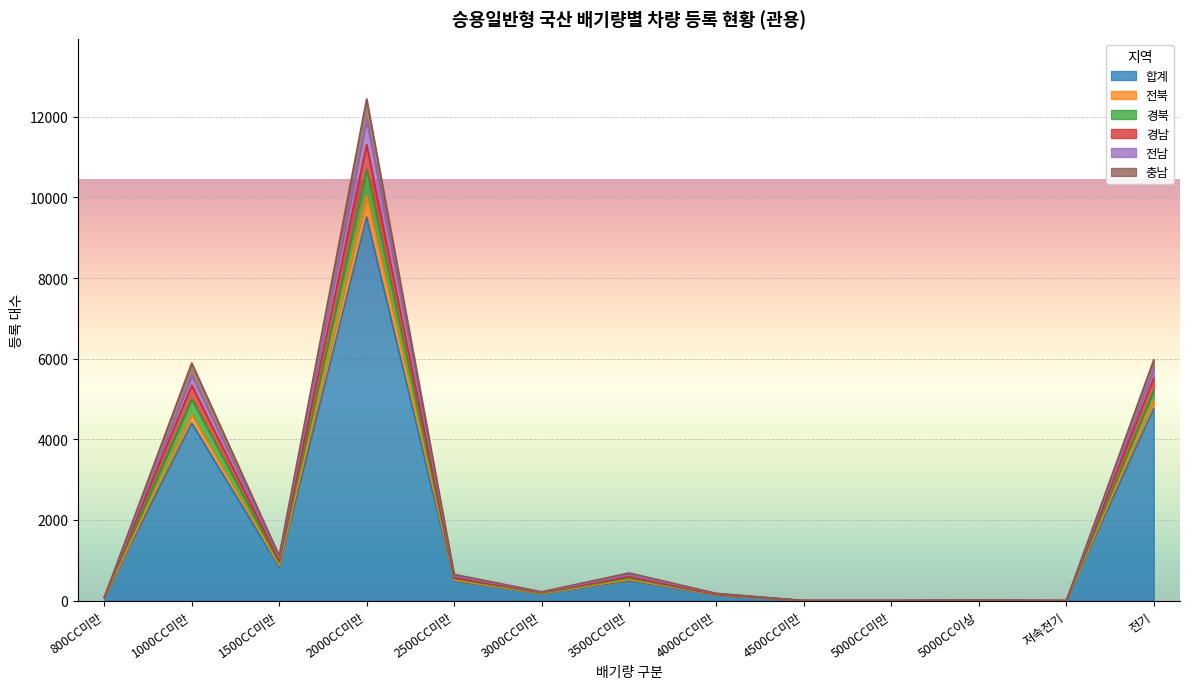

The 합계 series shows 0 at 저속전기. True or false?

True